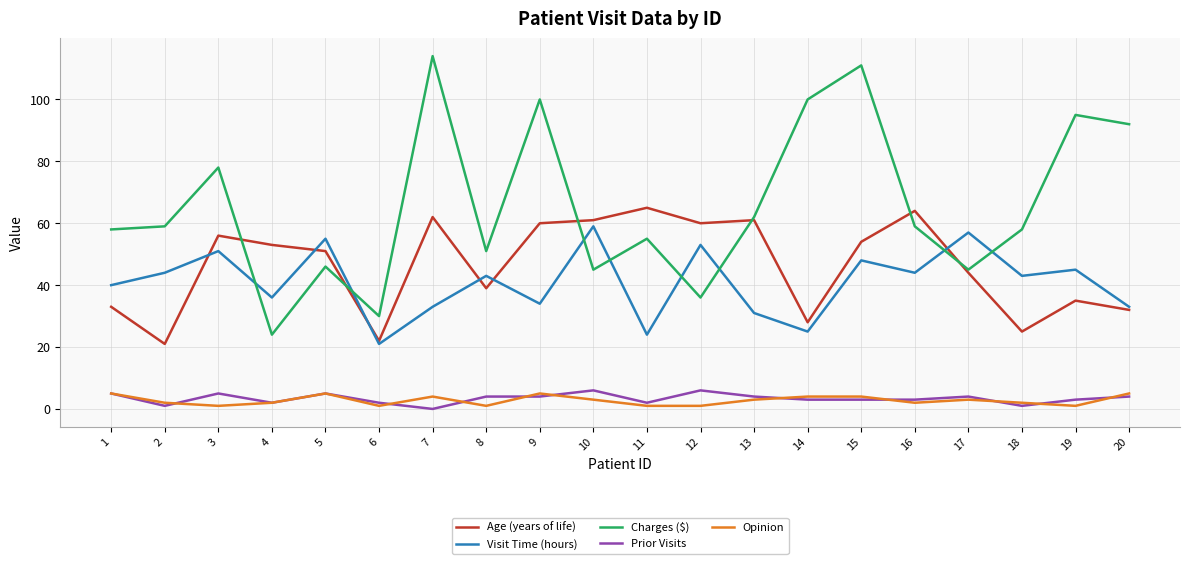

What is the average value of the Age (years of life) series?

46